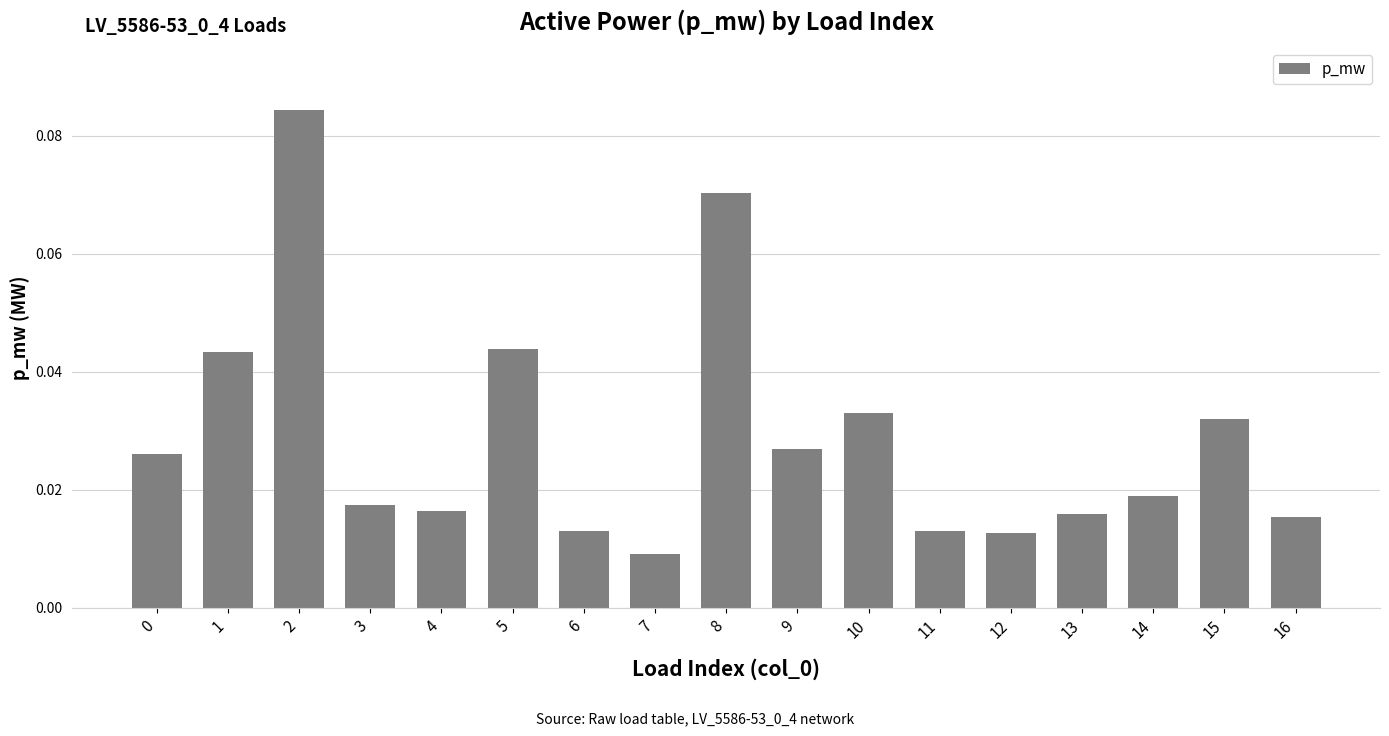

Which has a higher value, 2 or 14?

2